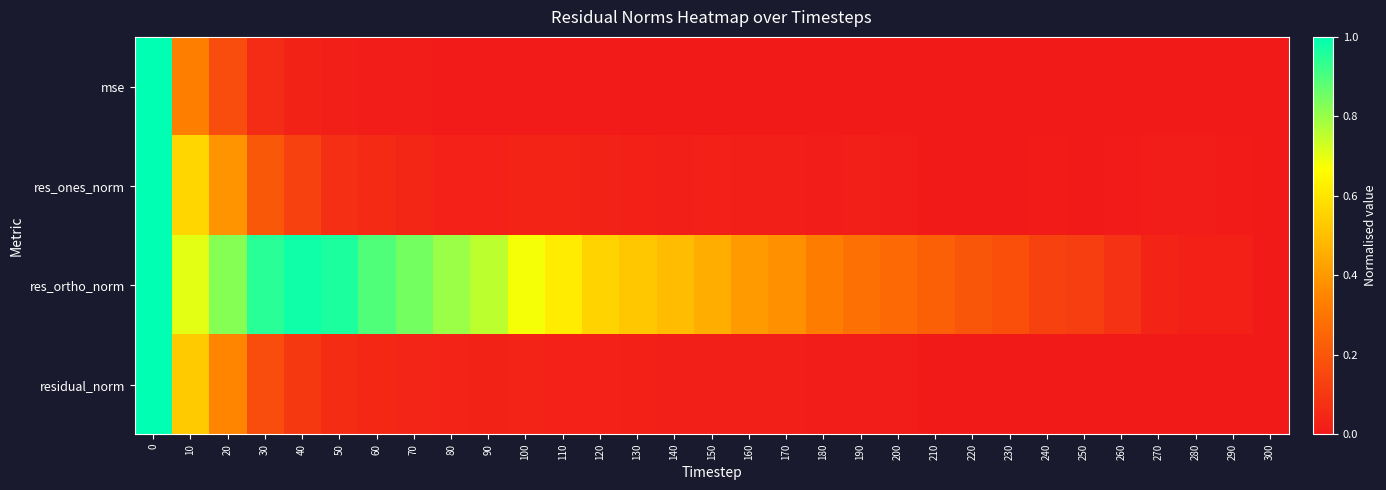

Rank the series at 200 from lowest to highest value.

mse, residual_norm, res_ones_norm, res_ortho_norm